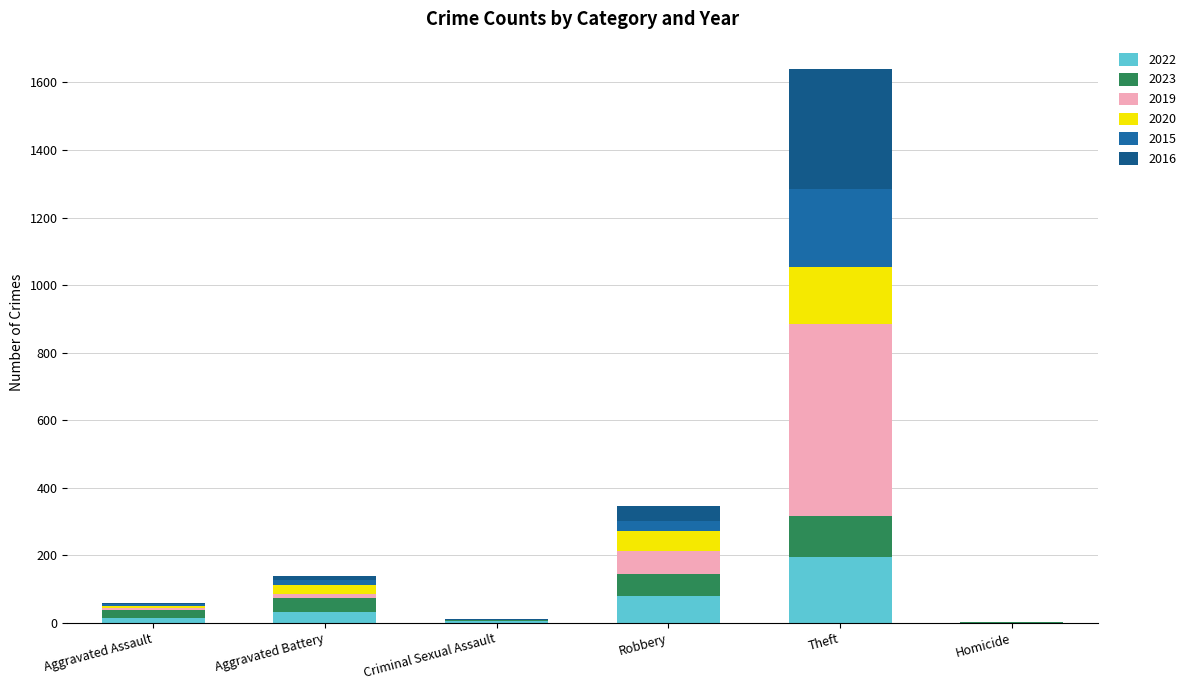

What is the label of the 5th bar from the right?

Aggravated Battery